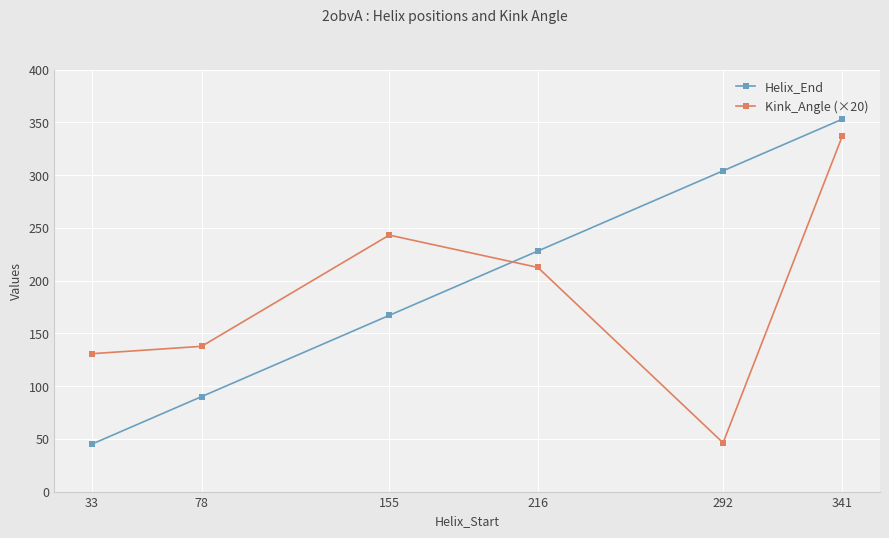

At 341, list the series in order from largest to smallest.

Helix_End, Kink_Angle (×20)